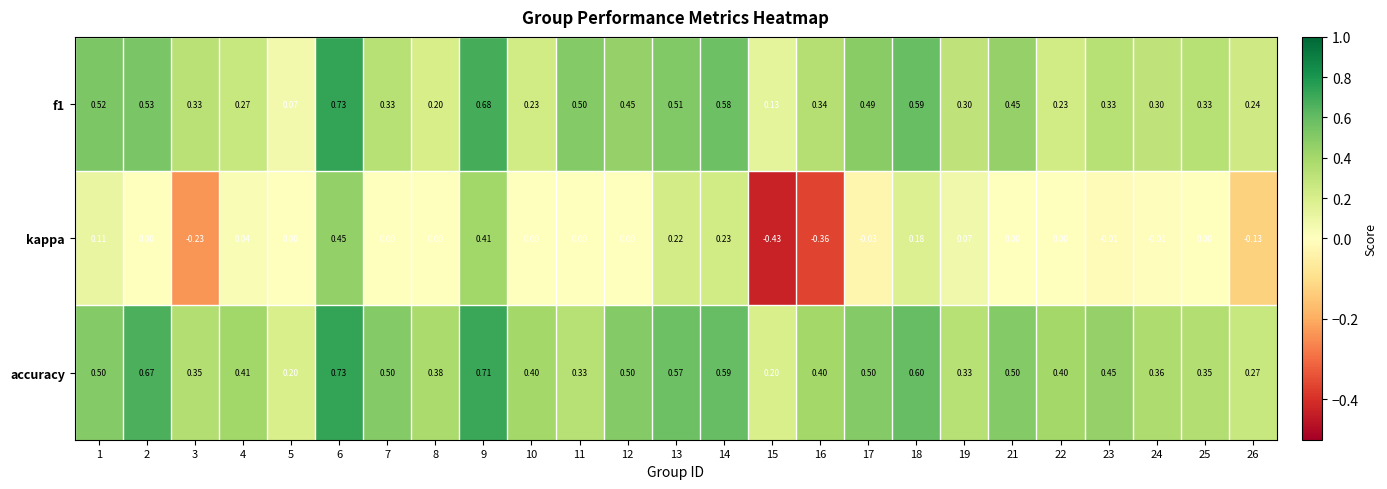

Which series changed the most between 9 and 17?

kappa